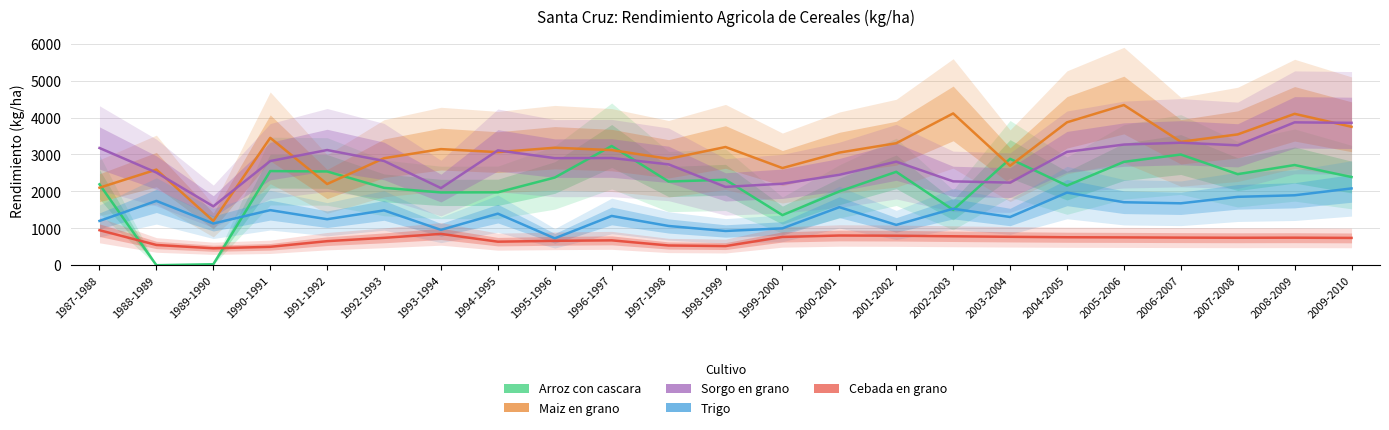

Rank the categories by Maiz en grano value from highest to lowest.

2005-2006, 2002-2003, 2008-2009, 2004-2005, 2009-2010, 2007-2008, 1990-1991, 2006-2007, 2001-2002, 1998-1999, 1995-1996, 1993-1994, 1996-1997, 1994-1995, 2000-2001, 1992-1993, 1997-1998, 2003-2004, 1999-2000, 1988-1989, 1991-1992, 1987-1988, 1989-1990